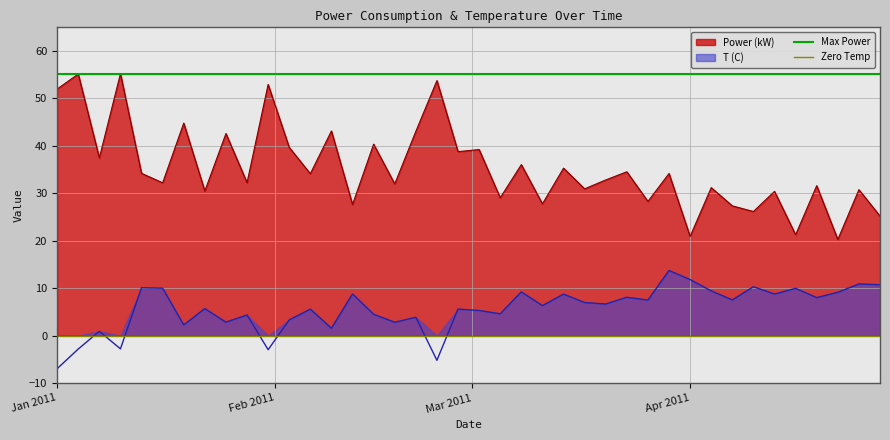

What is the maximum value for Power (kW)?

55.2